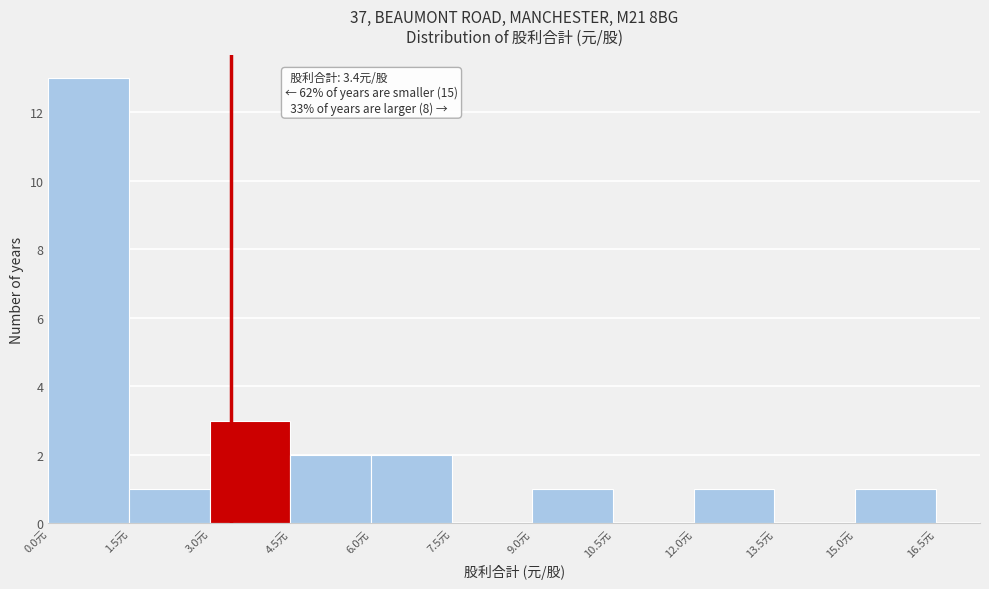

Over which range of the x-axis is the bar tallest?

0.0 to 1.5